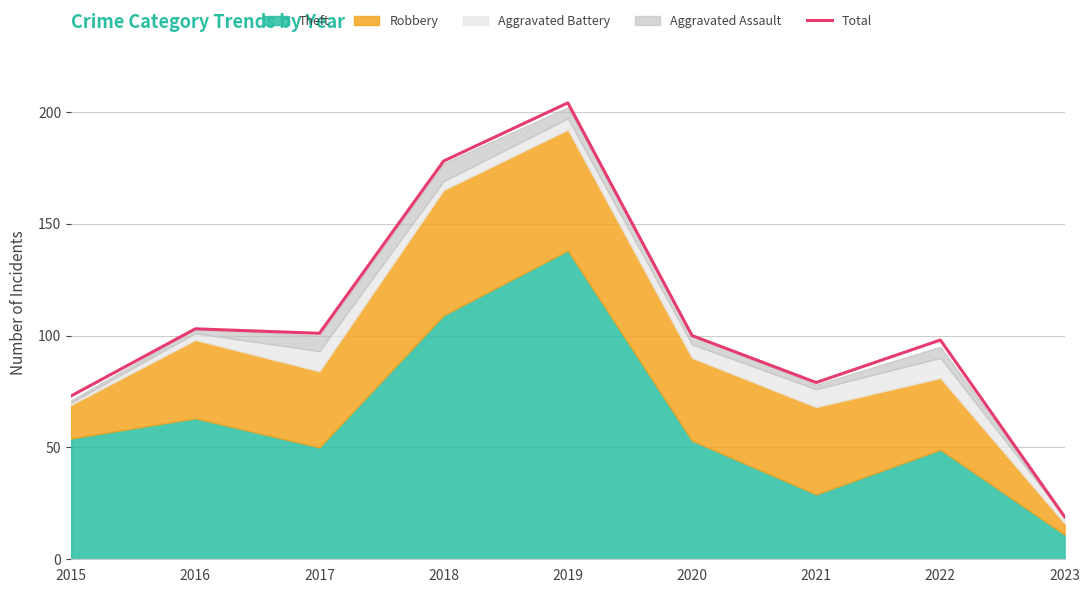

At which label does the data first exceed 100?

2016